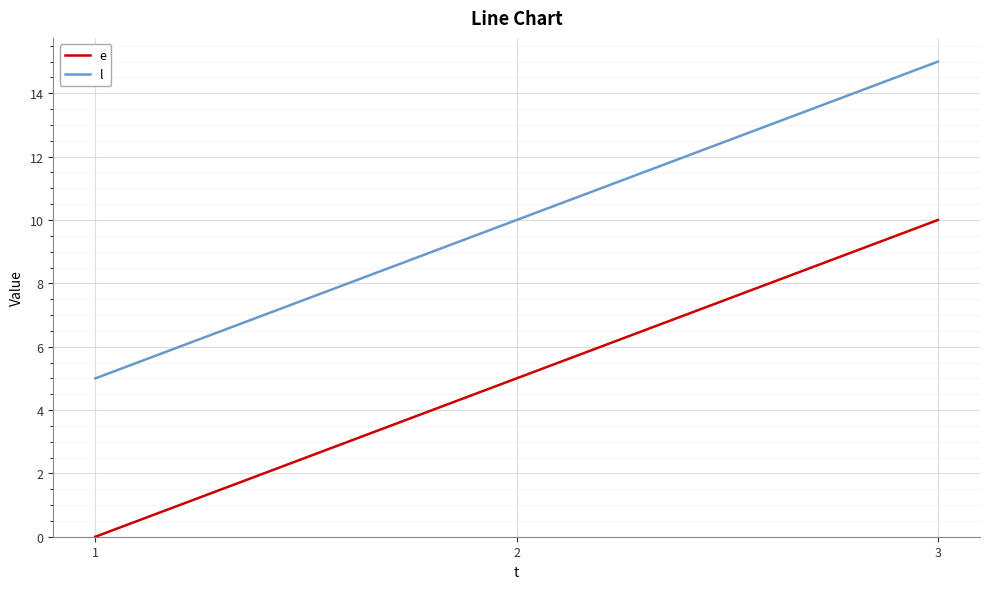

At which label does e reach its peak?

3